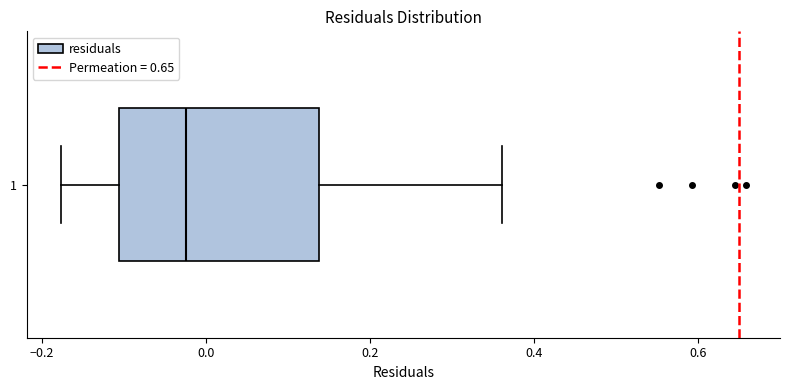

Where does the right whisker of the box at y = 1 end on the x-axis? The values are not printed on the chart, so give them approximately, as read against the axis.

0.36